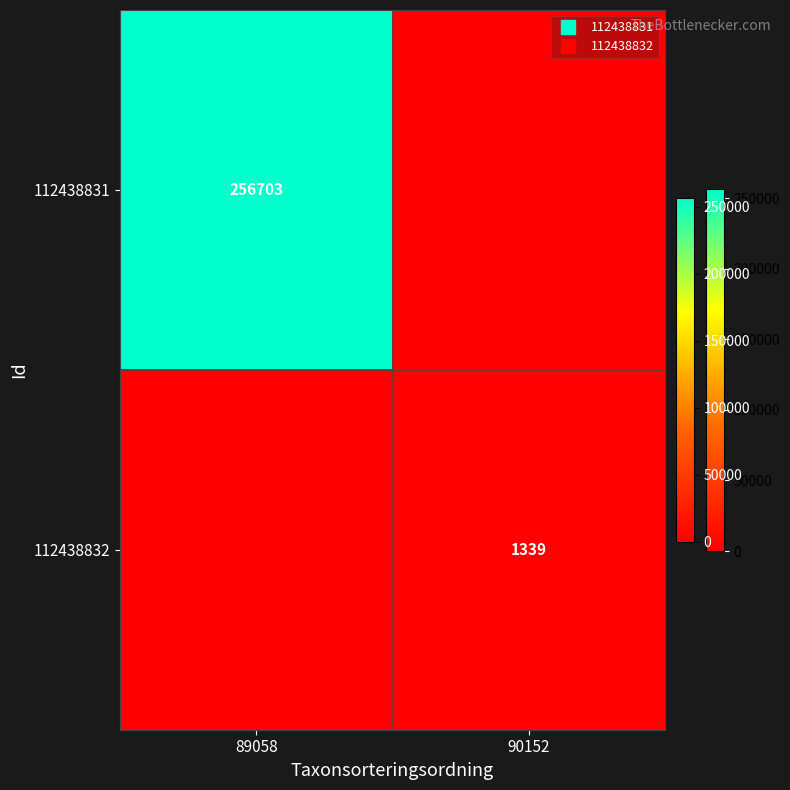

Rank the series by their maximum value, from lowest to highest.

112438832, 112438831